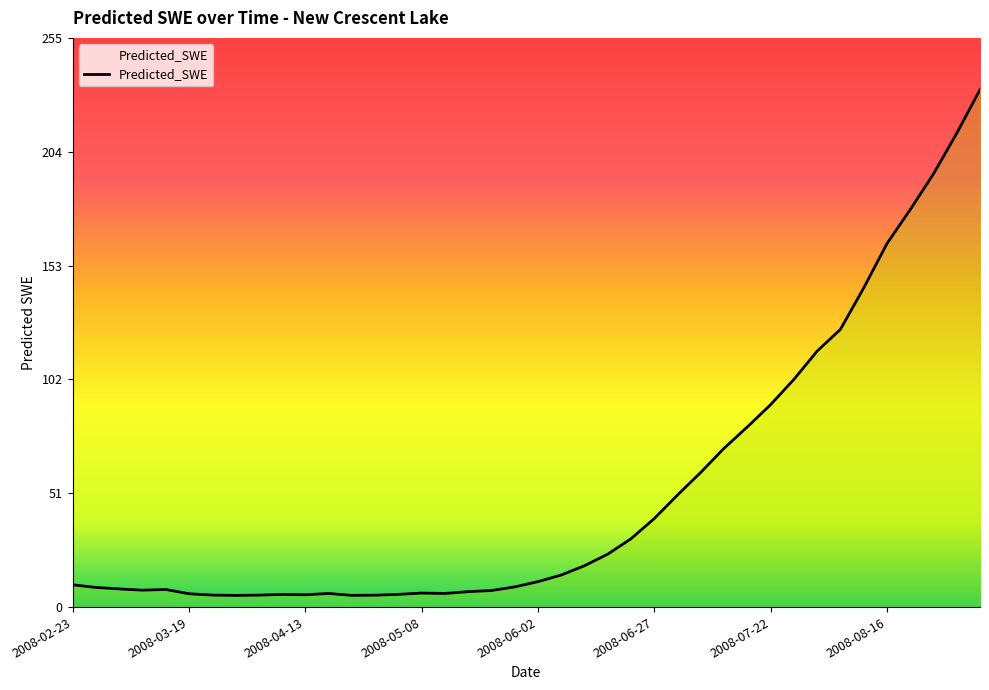

Count the number of data series in this chart.

1